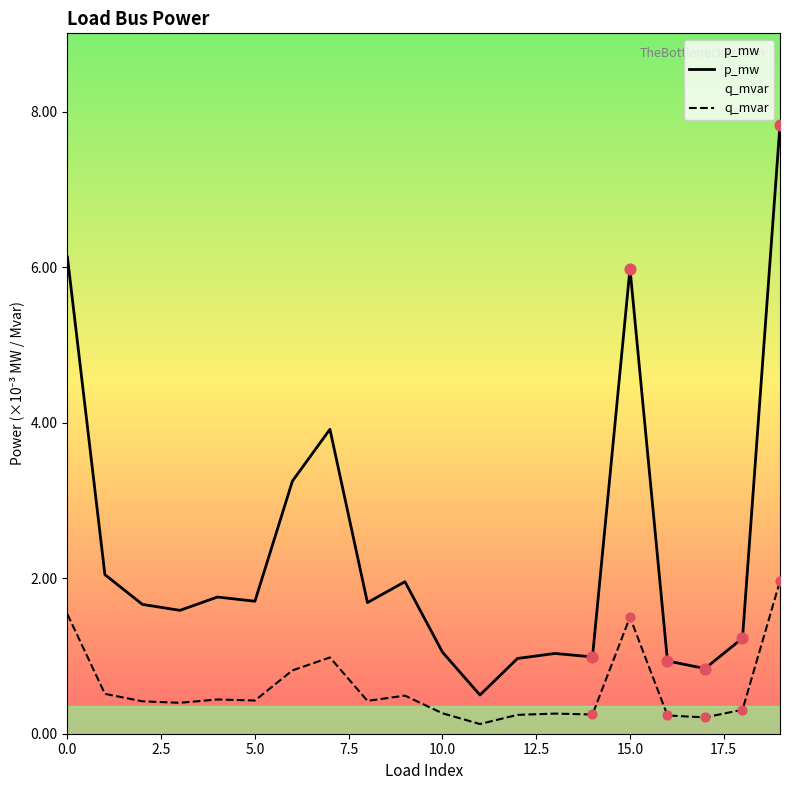

Which series has the largest total across all categories?

p_mw